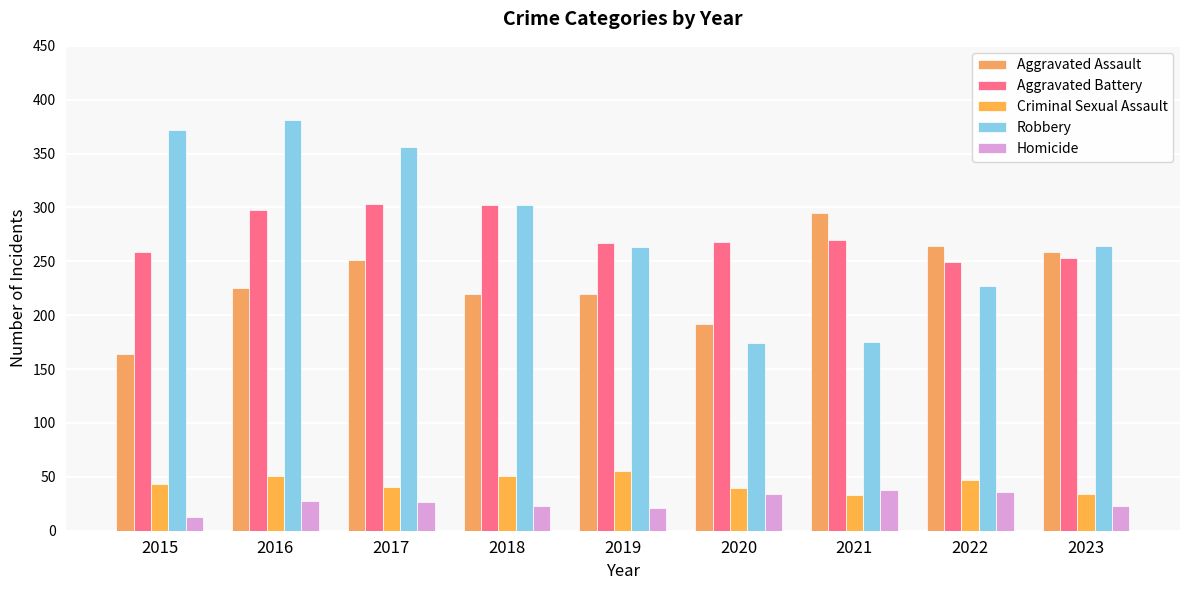

What is the difference between the highest and lowest values at 2023?

241